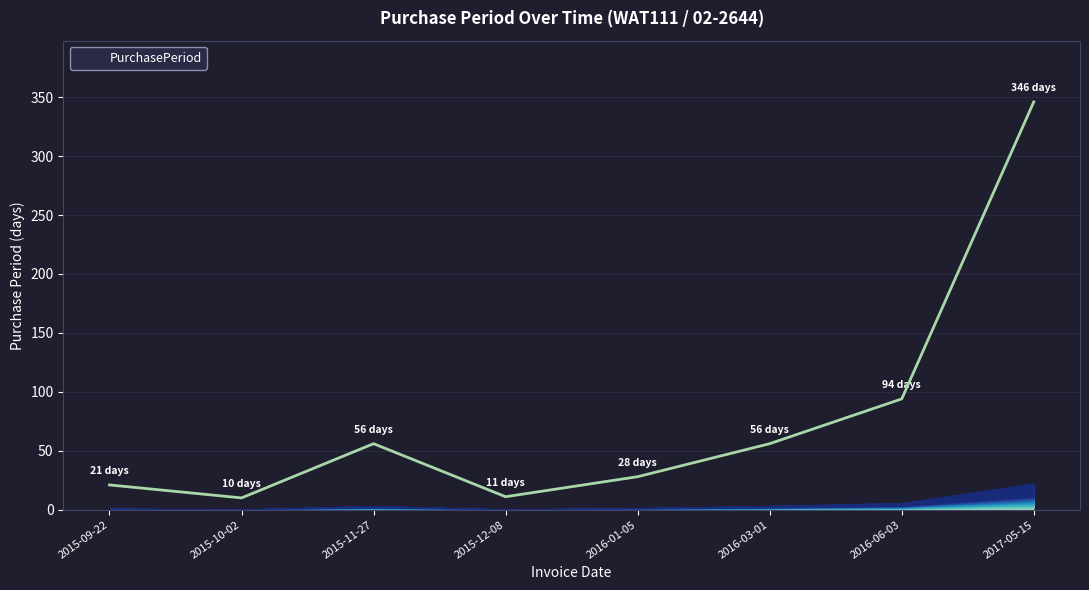

What is the change in value from 2016-06-03 to 2017-05-15?

+252